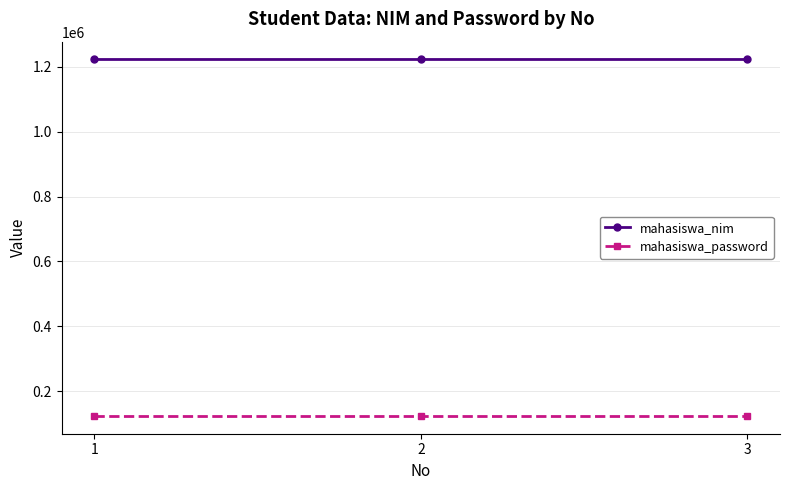

What is the sum of the mahasiswa_password values at 3 and 1?

246912